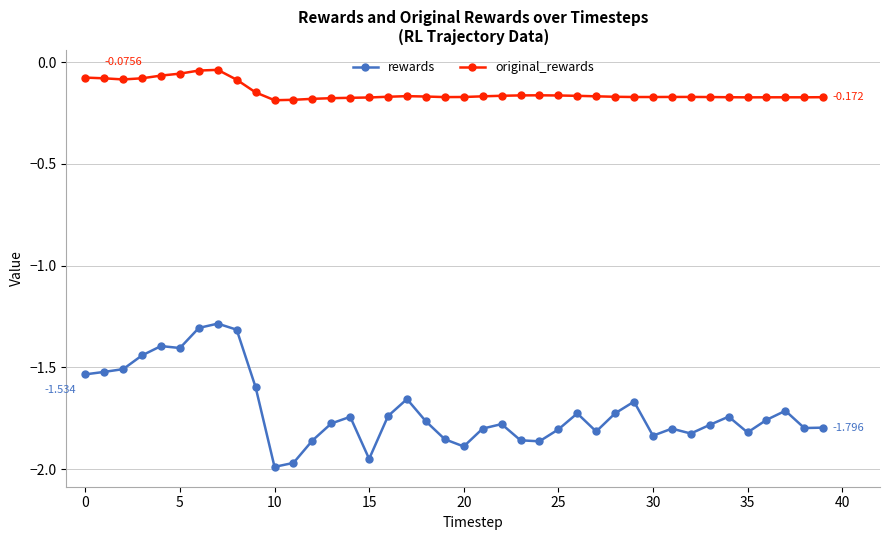

Rank the series by their average value, from highest to lowest.

original_rewards, rewards